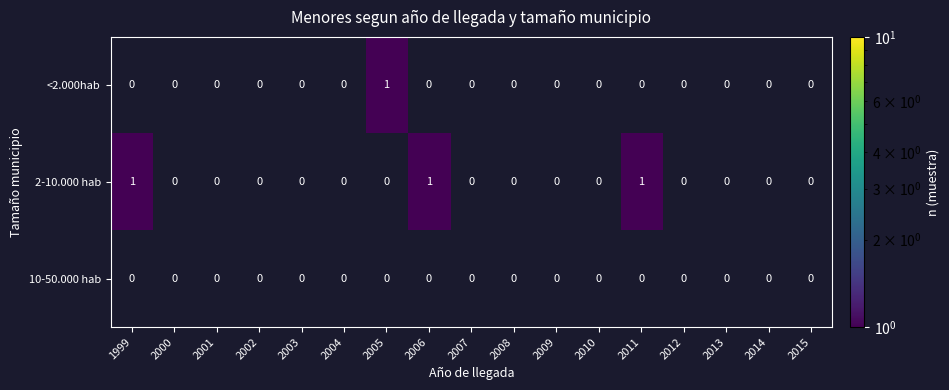

Count the number of categories in the chart.

17